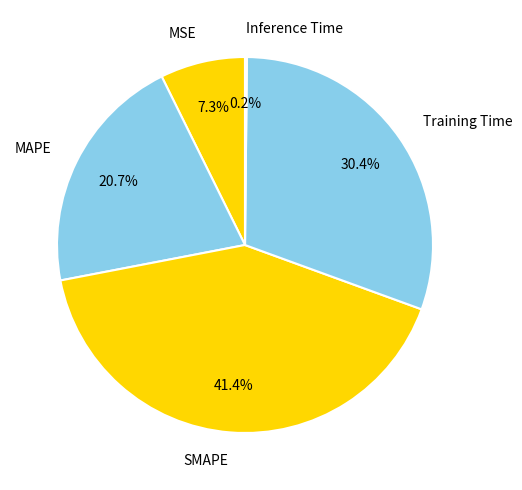

To the nearest percent, what is the average slice percentage?

20%